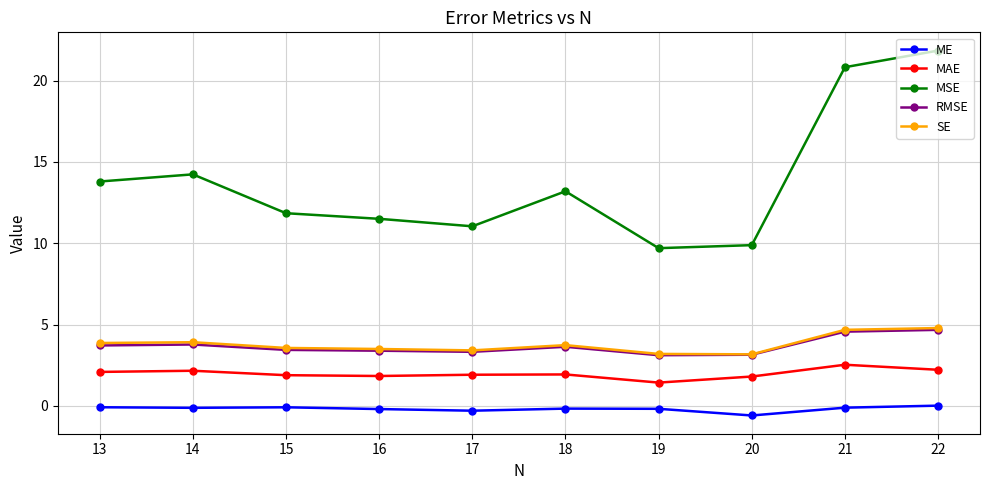

Which has a higher value, 19 or 21?

21